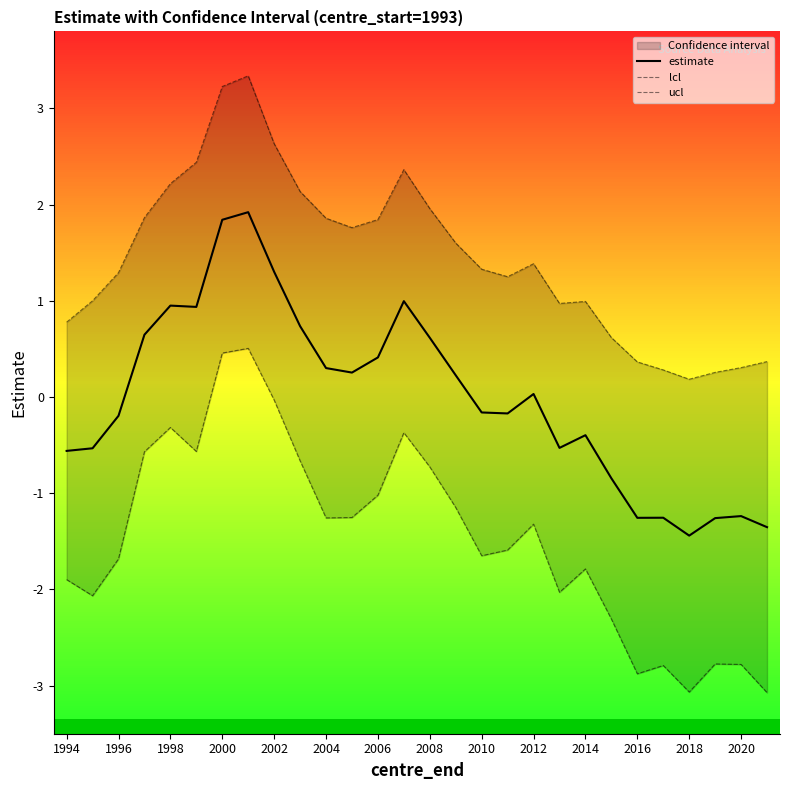

What is the difference between the second highest and second lowest values in the ucl series?

3.0